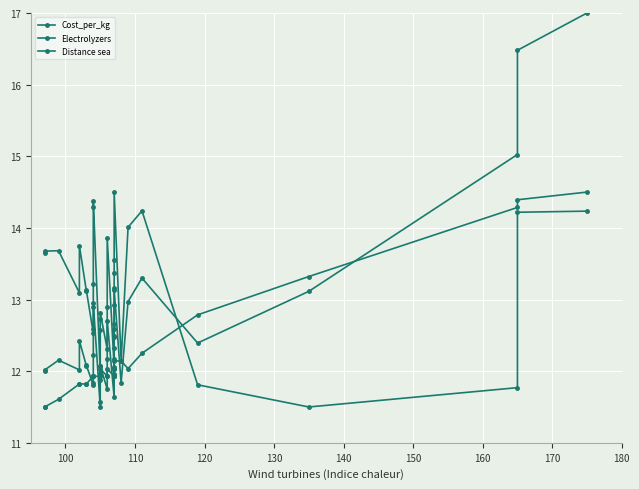

Which series has the widest spread of values?

Cost_per_kg